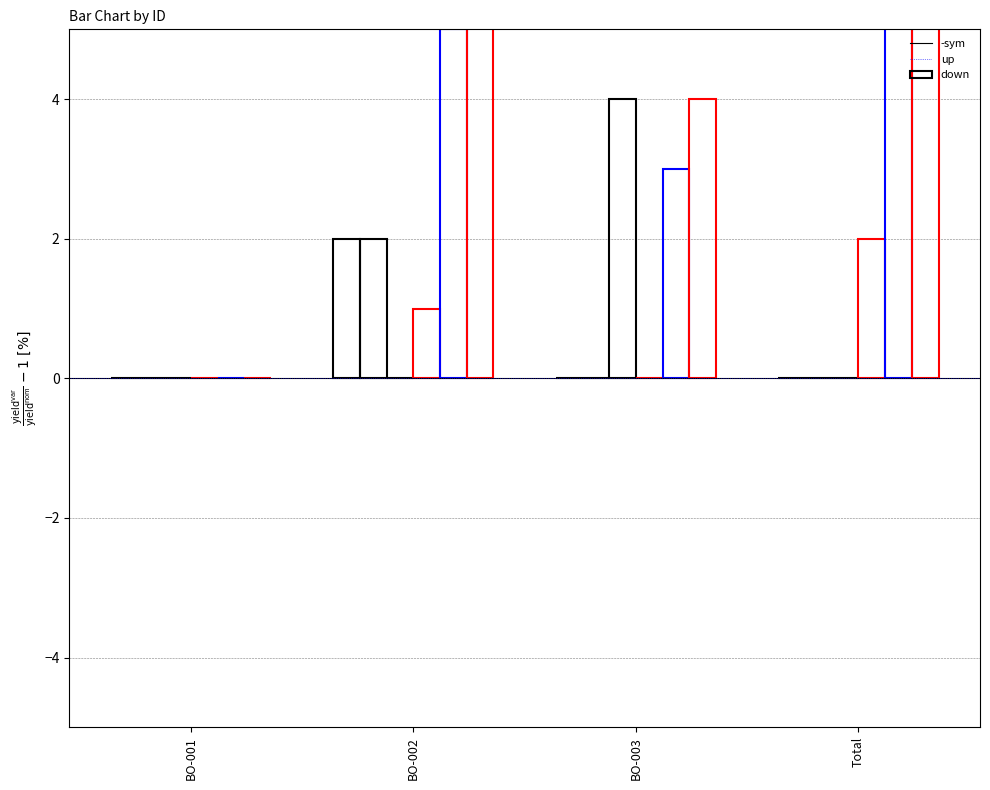

Reading right to left, transcribe all the data shown in this chart.

방향1: Total=0	BO-003=0	BO-002=2	BO-001=0
방향2: Total=0	BO-003=0	BO-002=2	BO-001=0
방향4: Total=0	BO-003=4	BO-002=0	BO-001=0
col_11: Total=2	BO-003=0	BO-002=1	BO-001=0
col_12: Total=7	BO-003=3	BO-002=5	BO-001=0
col_13: Total=8	BO-003=4	BO-002=6	BO-001=0